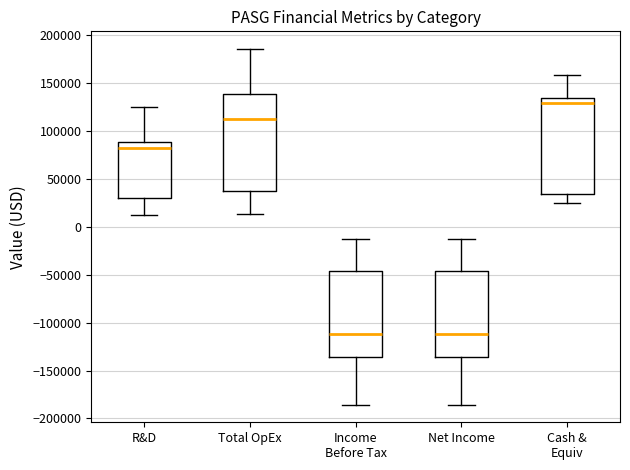

Reading left to right, transcribe this box plot: for each box, give where its median line is, the range the box spans, and where its two whiskers end, as read against the y-axis. The values are not printed on the chart, so give them approximately, as read against the axis.

R&D: median 85000, box 30000 to 90000, whiskers 15000 to 125000
Total OpEx: median 115000, box 35000 to 140000, whiskers 15000 to 185000
Income Before Tax: median -110000, box -135000 to -45000, whiskers -185000 to -15000
Net Income: median -110000, box -135000 to -45000, whiskers -185000 to -15000
Cash & Equiv: median 130000, box 35000 to 135000, whiskers 25000 to 160000